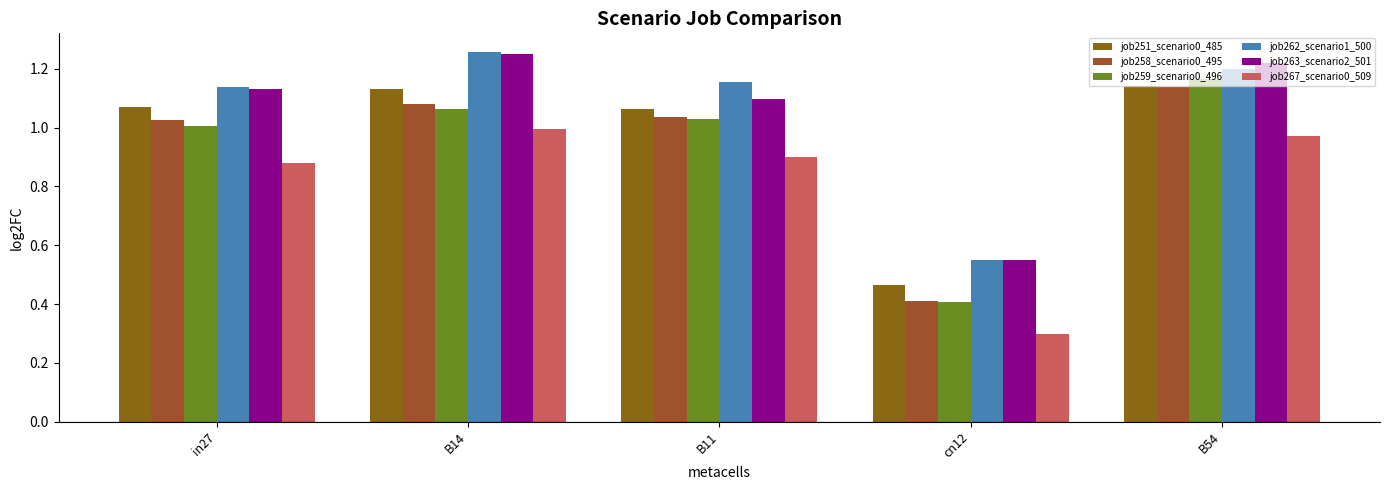

At which label does job263_scenario2_501 first exceed 1?

in27